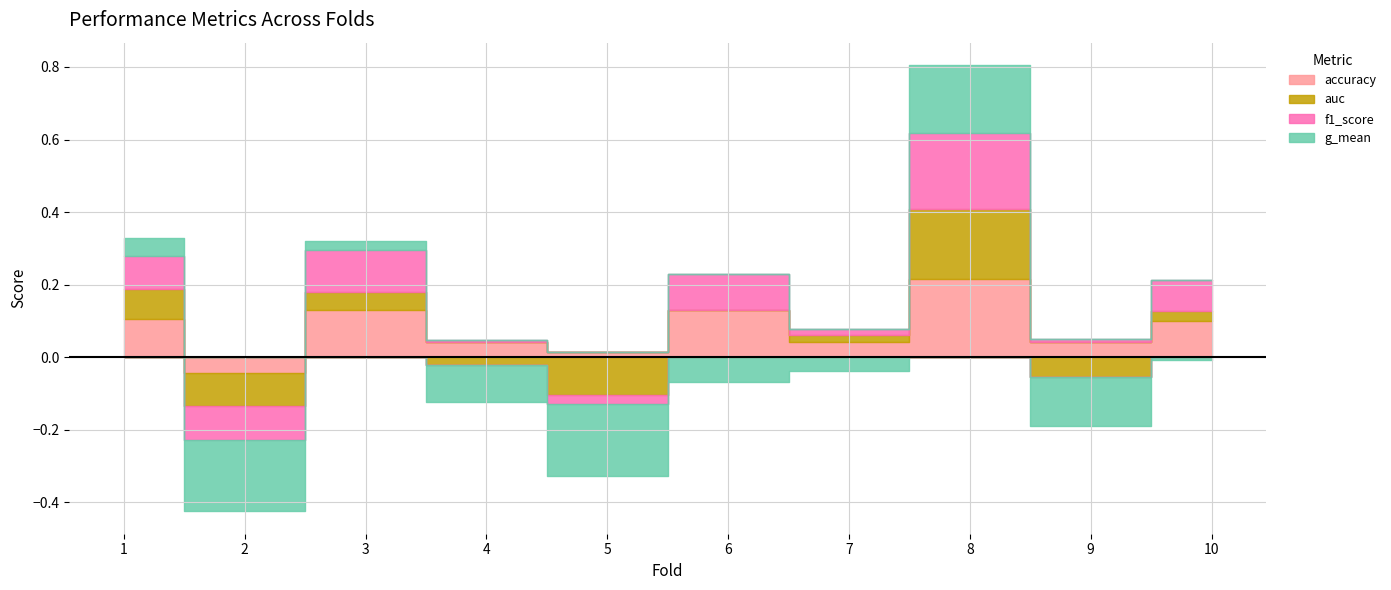

Which series has the largest total across all categories?

accuracy